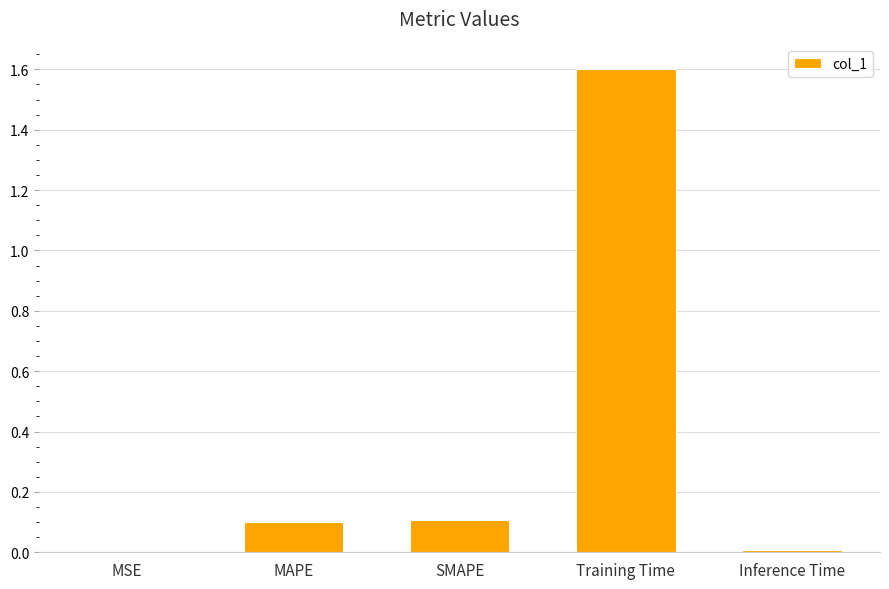

The chart shows a value of 0.2 at MAPE. True or false?

False